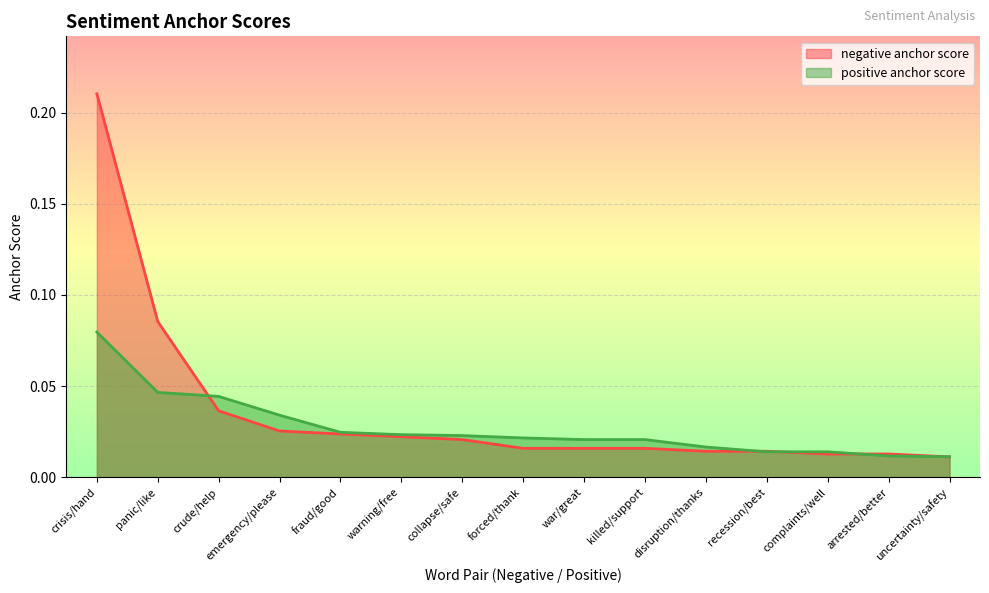

At which category does the chart reach its peak across all series?

crisis/hand